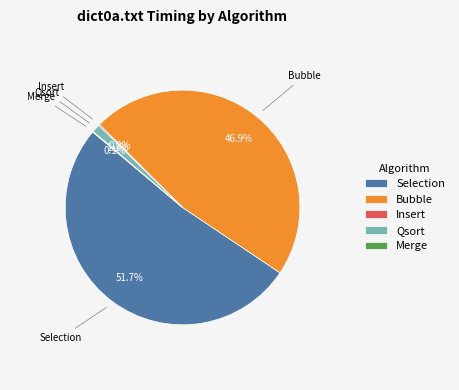

To the nearest percent, what is the average slice percentage?

20%